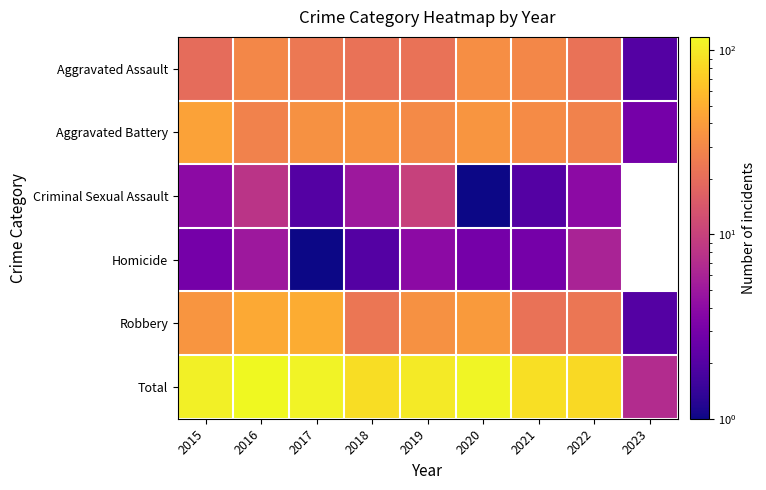

Which series has the largest total across all categories?

Total